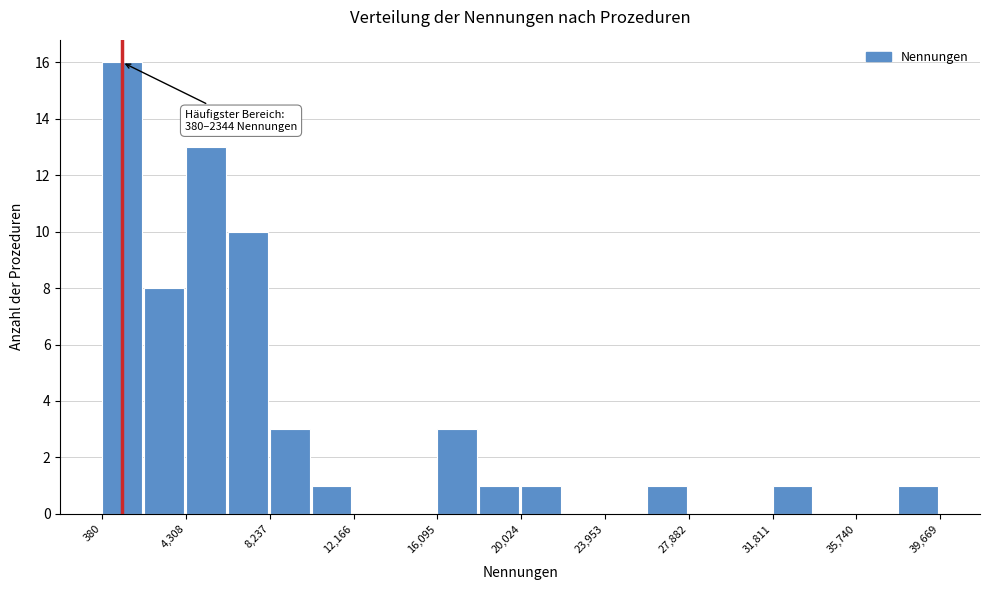

Read against the x-axis, roughly where is the centre of the tallest bar?

1500